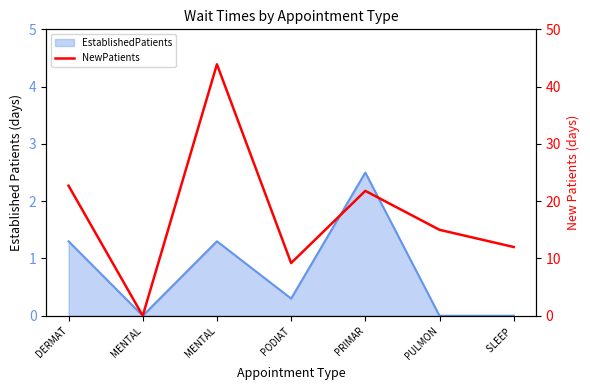

Is it true that the value at MENTAL is -20.6?

False